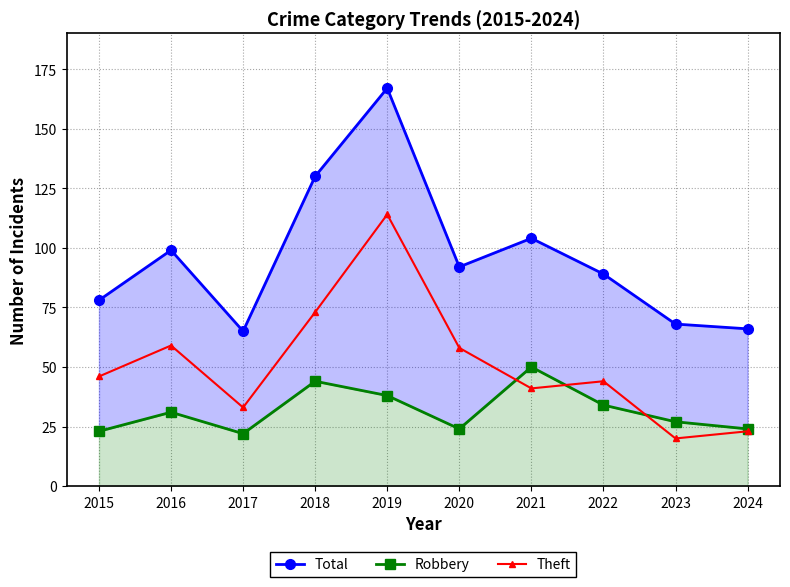

At how many categories does at least one series exceed 131?

1